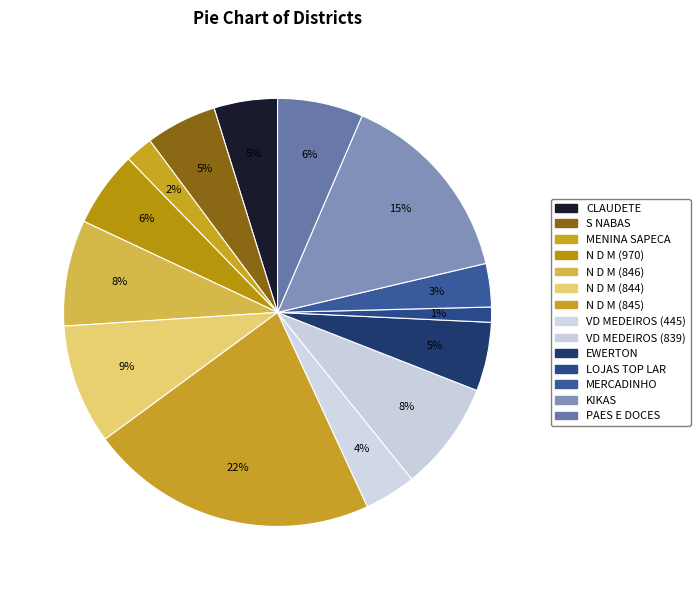

How many slices are in this pie chart?

14